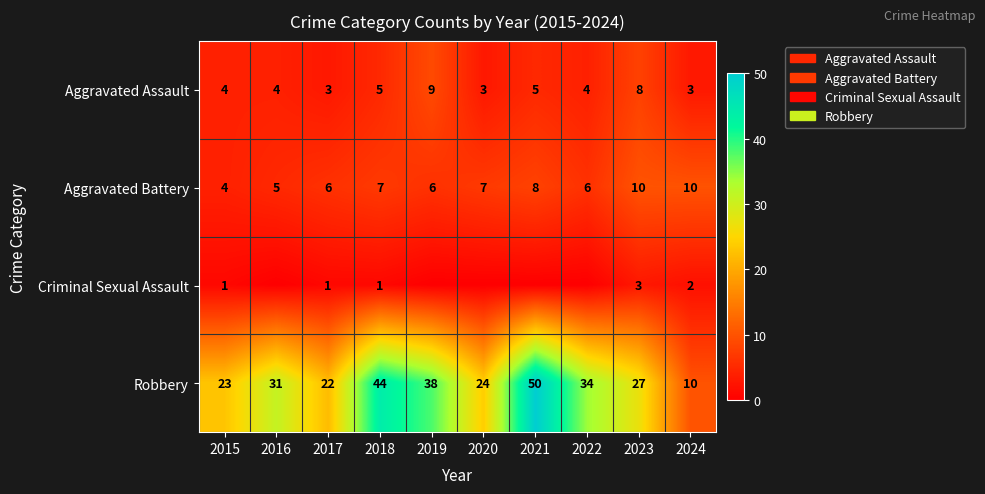

What is the total value across all series at 2016?

40